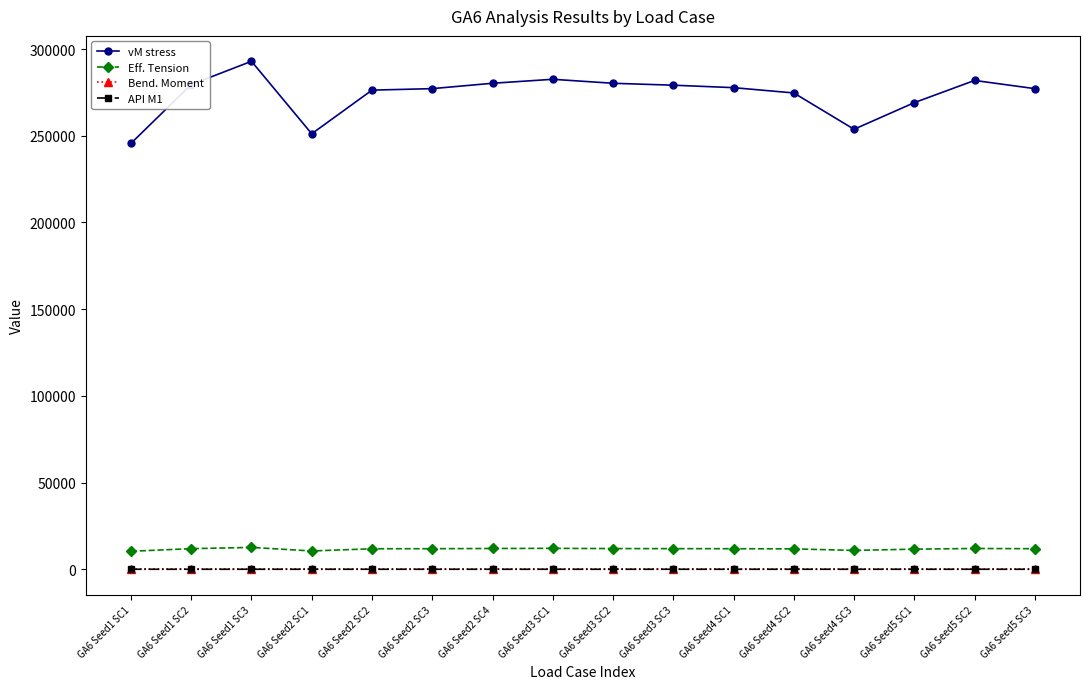

Does the chart display data point markers on the line(s)?

Yes